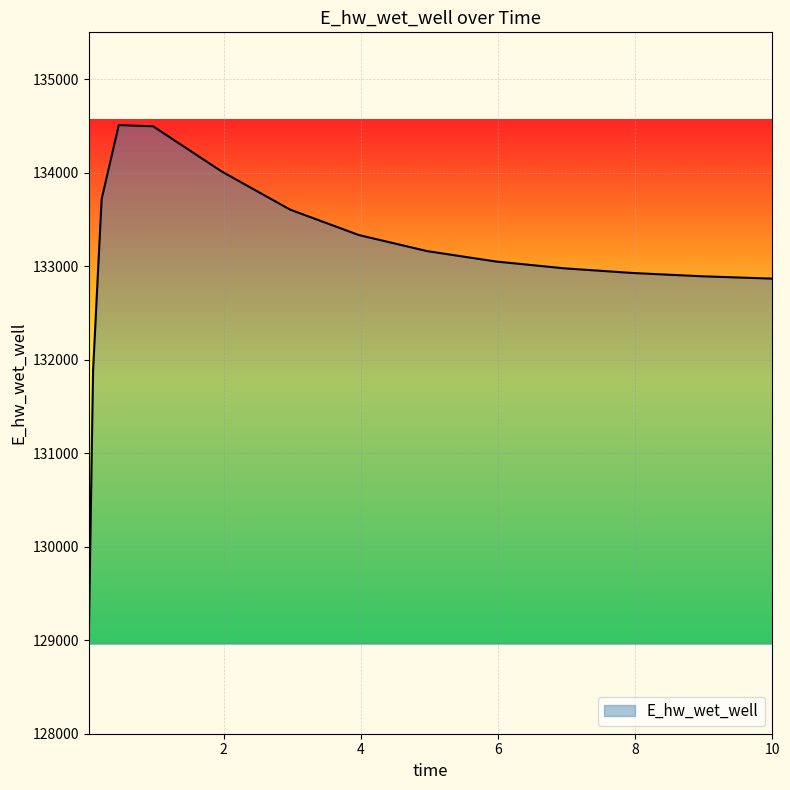

What is the maximum value shown in the chart?

134507.6